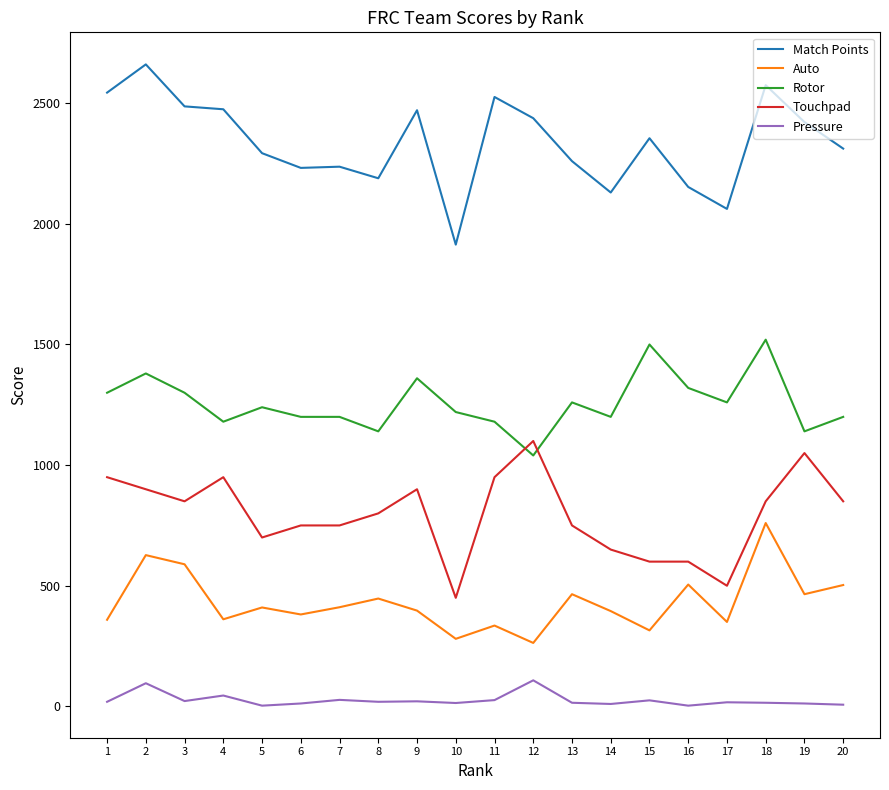

Which series has the largest total across all categories?

Match Points